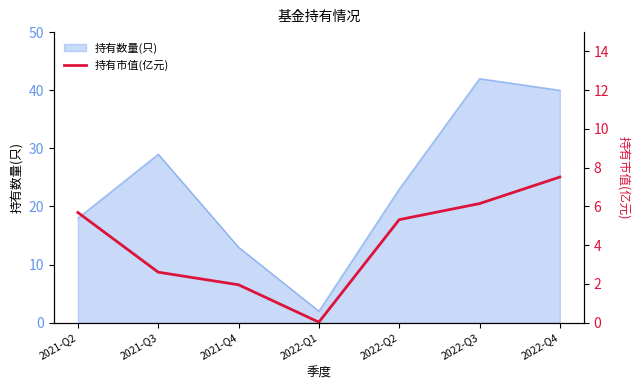

Where is 持有数量(只) nearest to the value 22?

2022-Q2